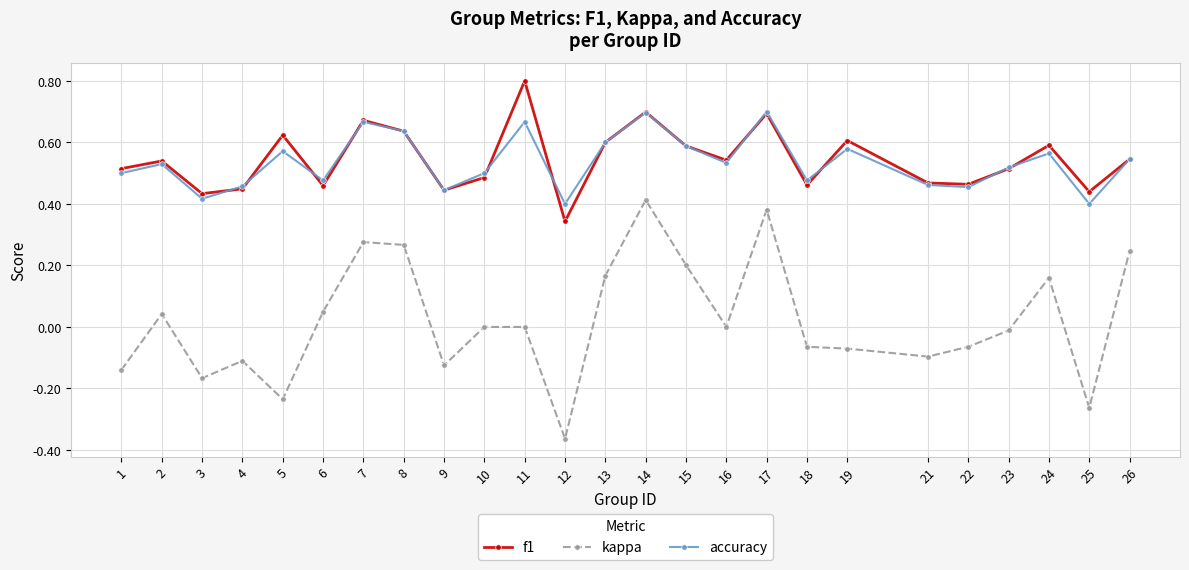

Between 3 and 10, which series saw the biggest shift?

kappa